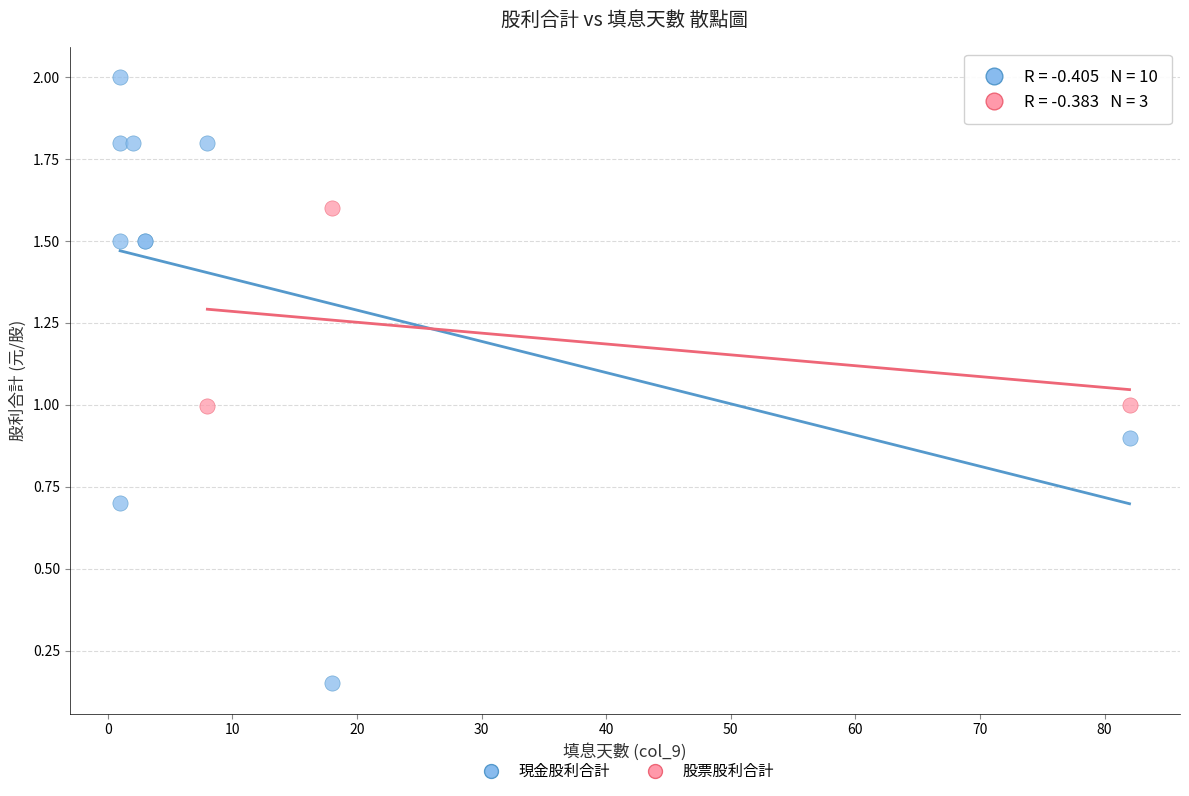

Which series has the widest spread of Y values?

現金股利合計